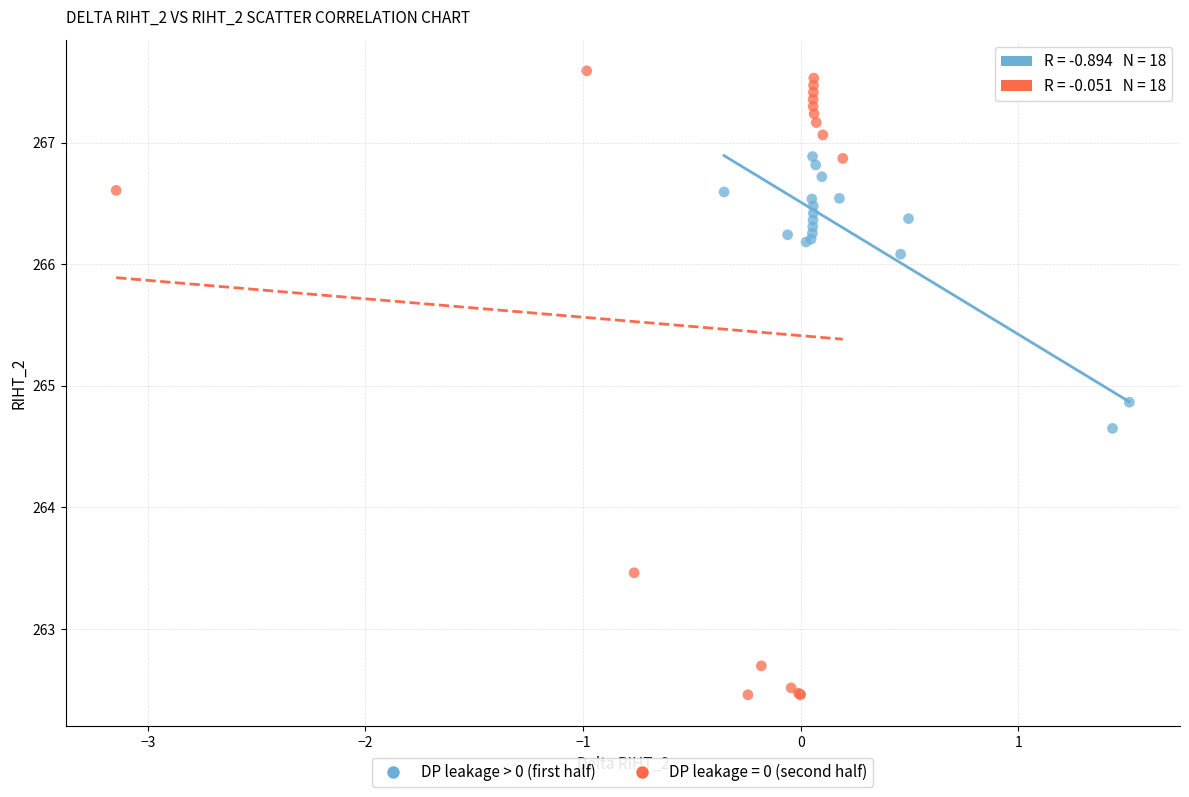

Which series contains the lowest Y value?

DP leakage = 0 (second half)